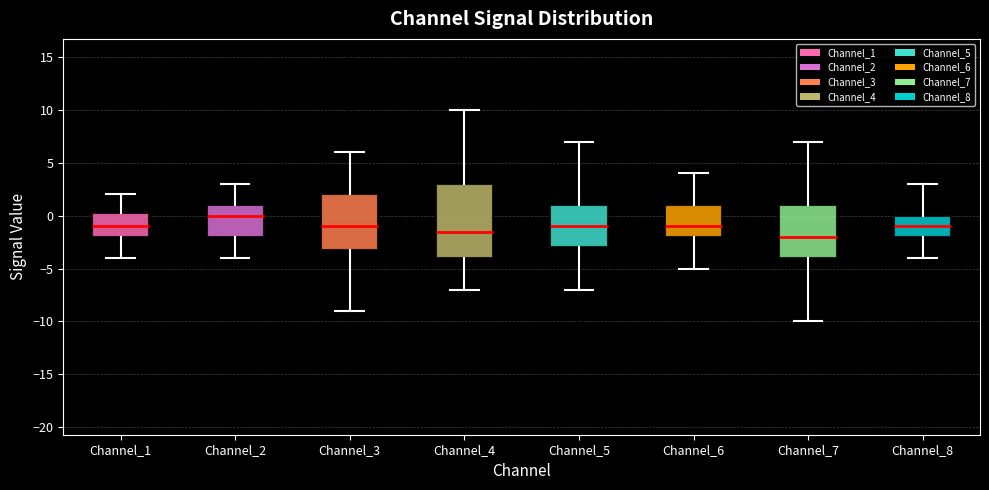

Which box's median line is the lowest?

Channel_7